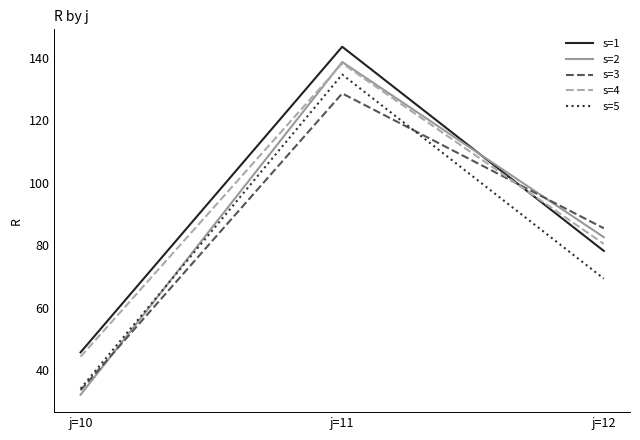

How many lines are shown in the chart?

5